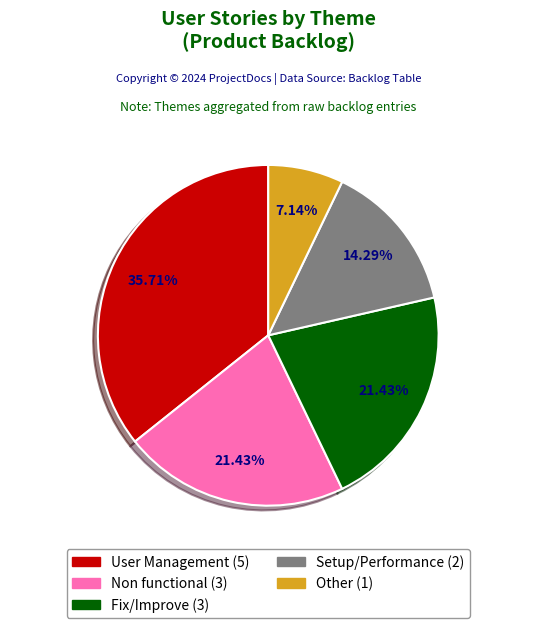

Which category has the biggest portion of the pie?

User Management